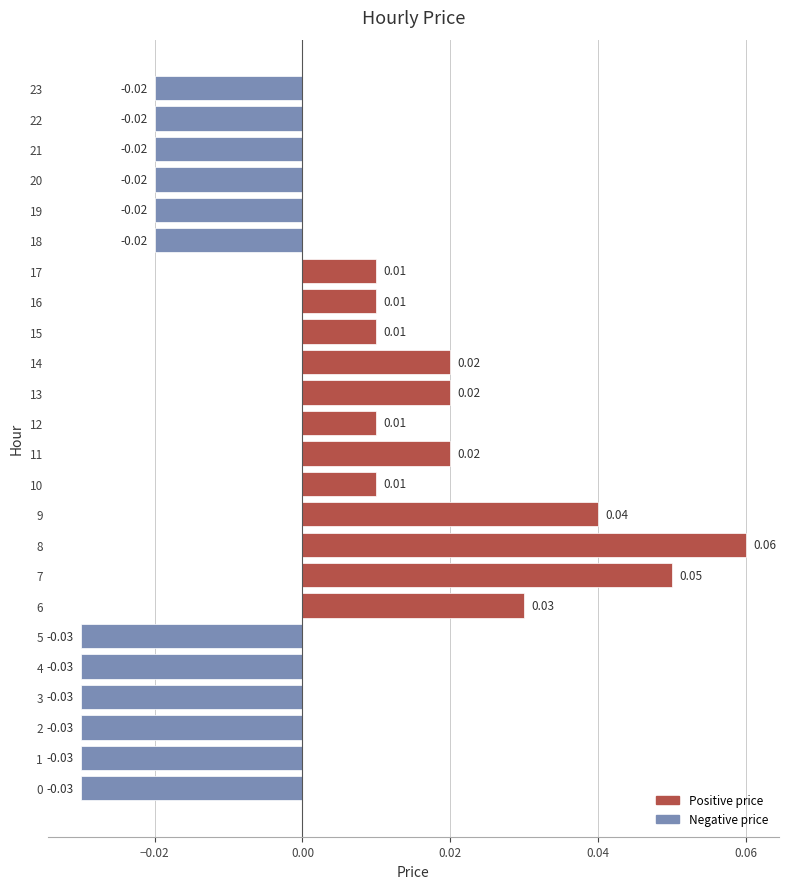

Between 19 and 7, which is larger?

7